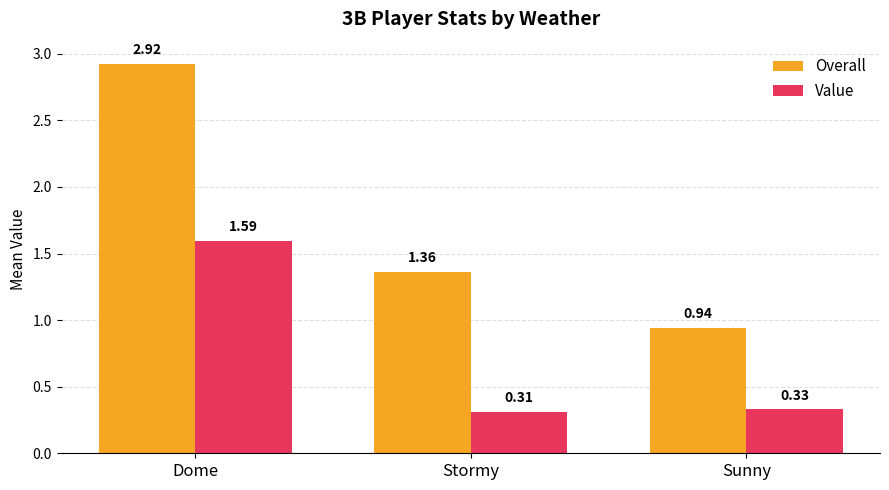

Is the value of Overall at Stormy greater than the value of Value at Stormy?

Yes